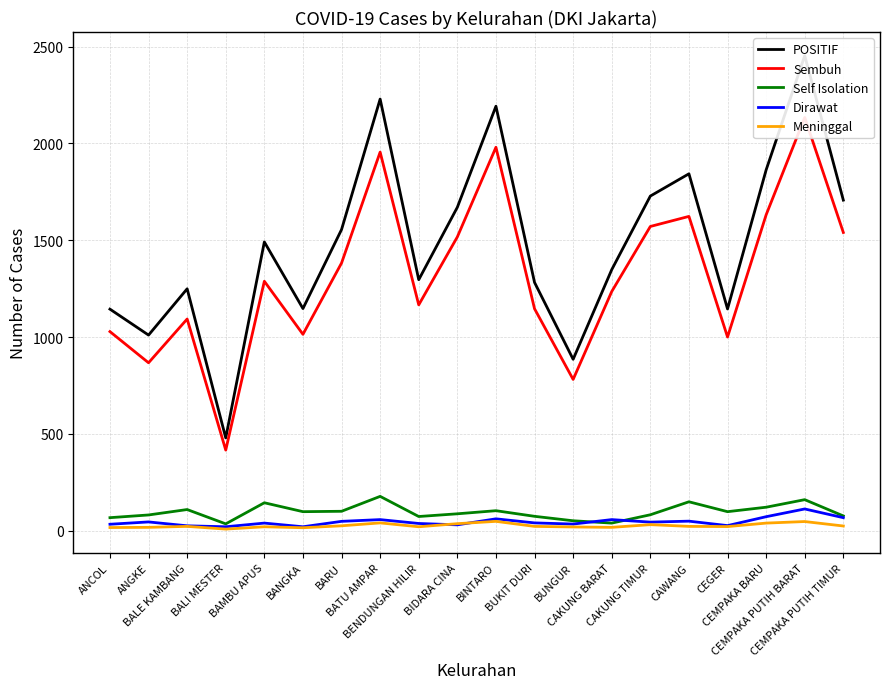

The value of POSITIF at BUNGUR is 885. True or false?

True